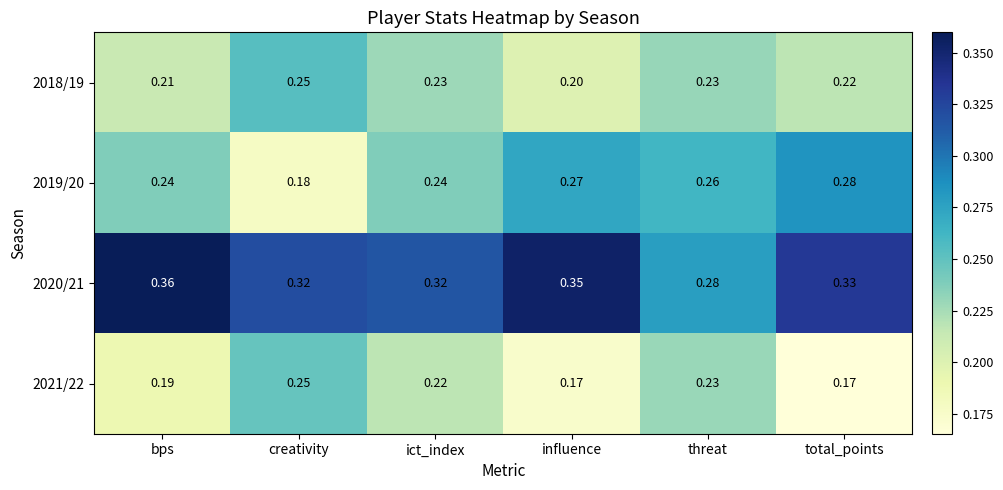

Where is 2019/20 nearest to the value 0?

creativity